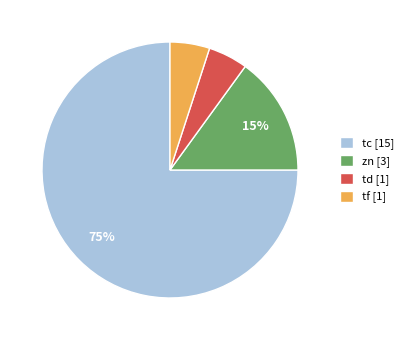

True or false: tf [1] accounts for 14% of the total.

False